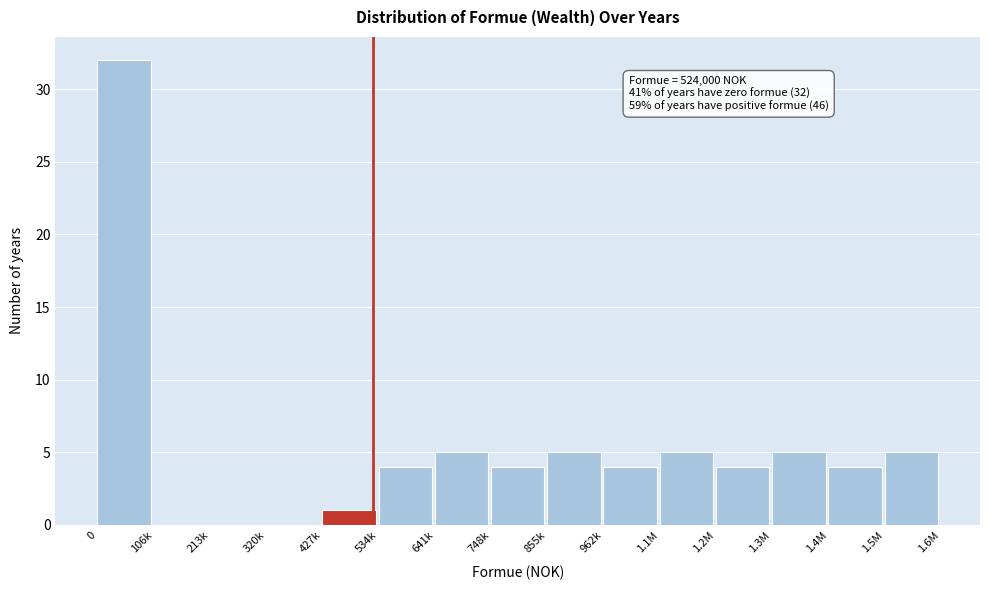

Reading right to left, list all the values displayed in this chart.

1.5M=5	1.4M=4	1.3M=5	1.2M=4	1.1M=5	962k=4	855k=5	748k=4	641k=5	534k=4	427k=1	320k=0	213k=0	106k=0	0=32